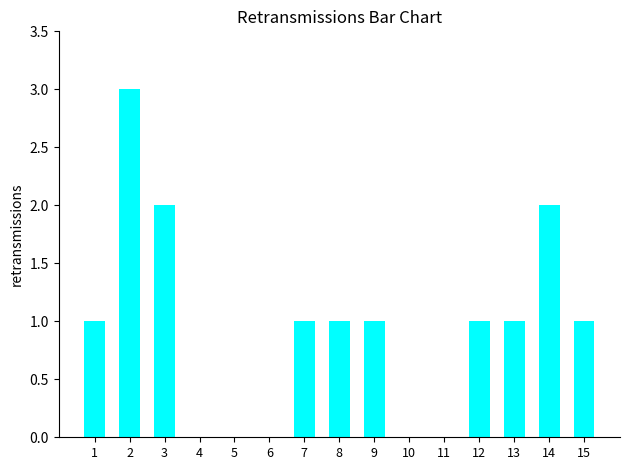

What is the greatest value displayed?

3